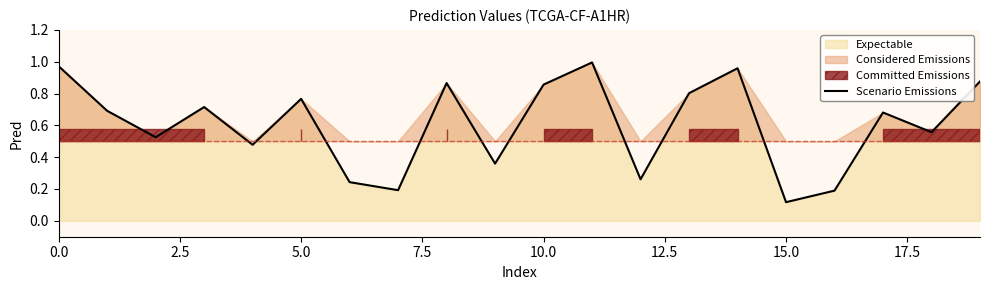

Which category has the lowest value across all series?

15